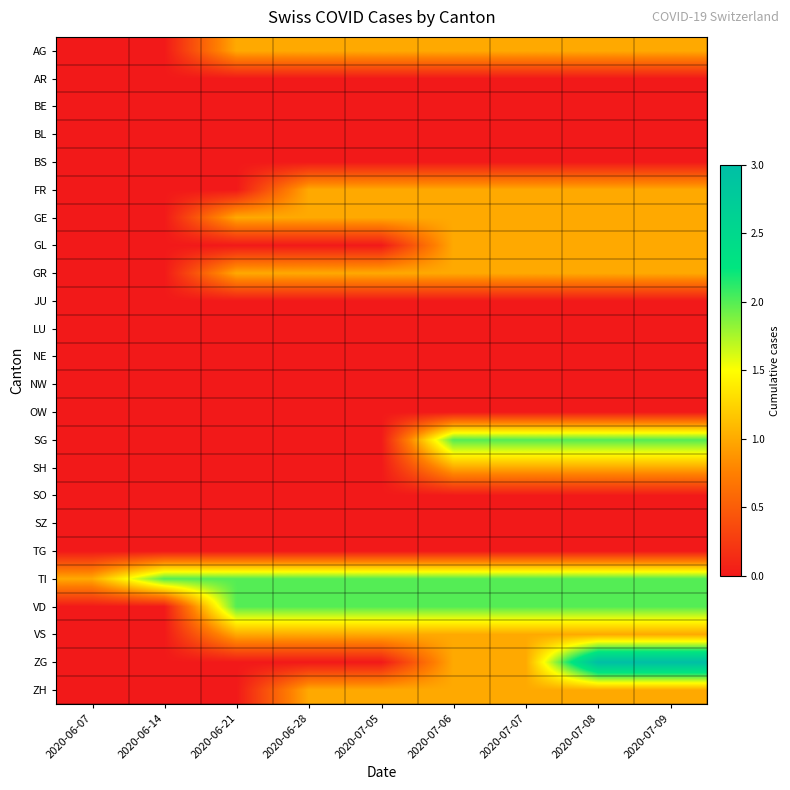

At how many categories does at least one series exceed 0?

9